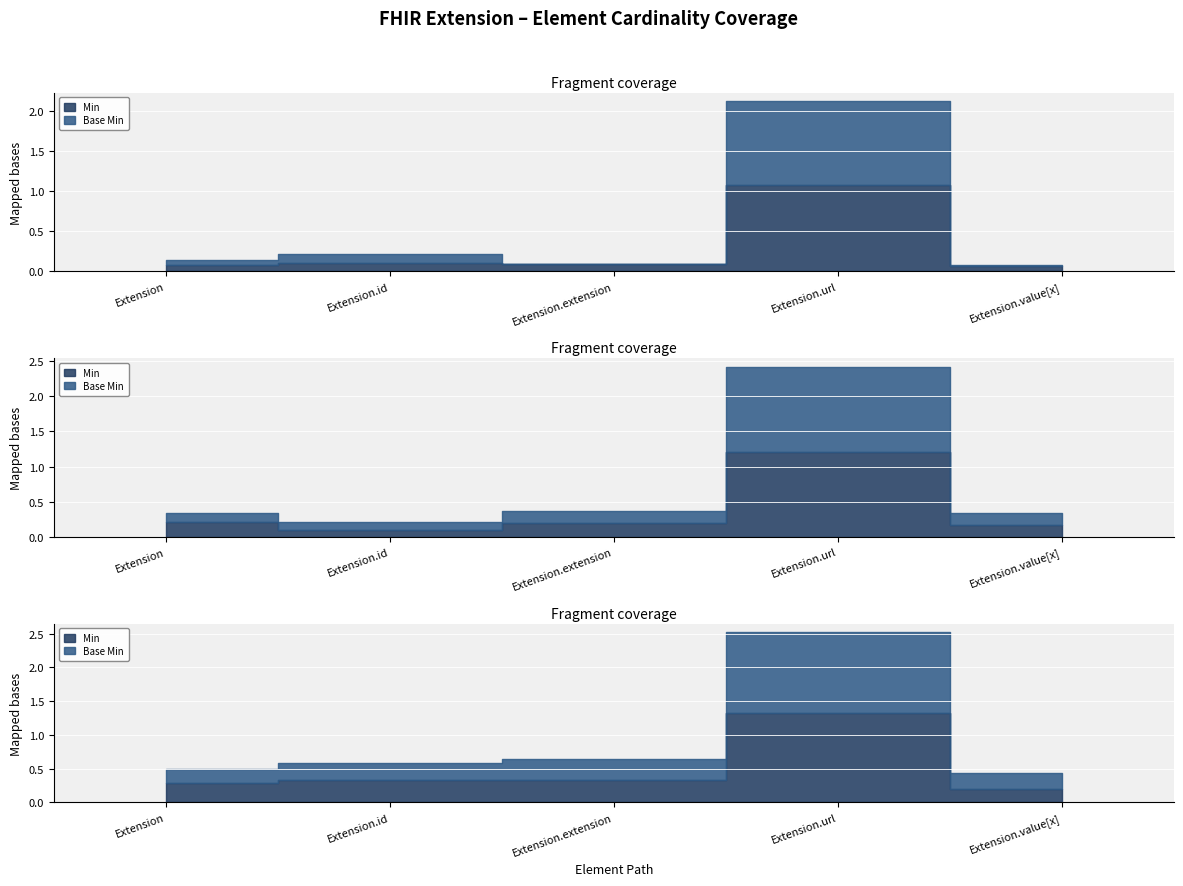

True or false: Base Min and Min intersect in this chart.

False